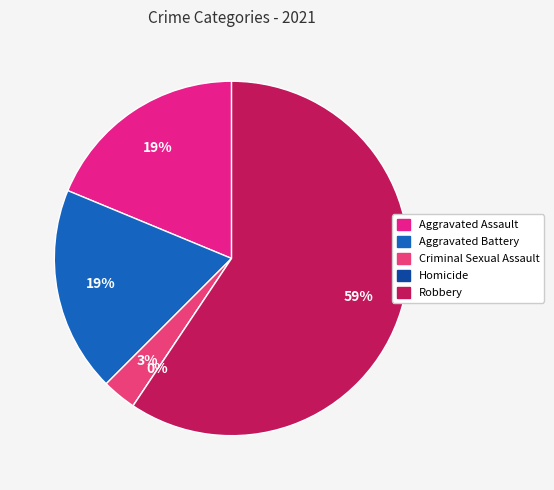

Which slice represents more than half of the pie?

Robbery